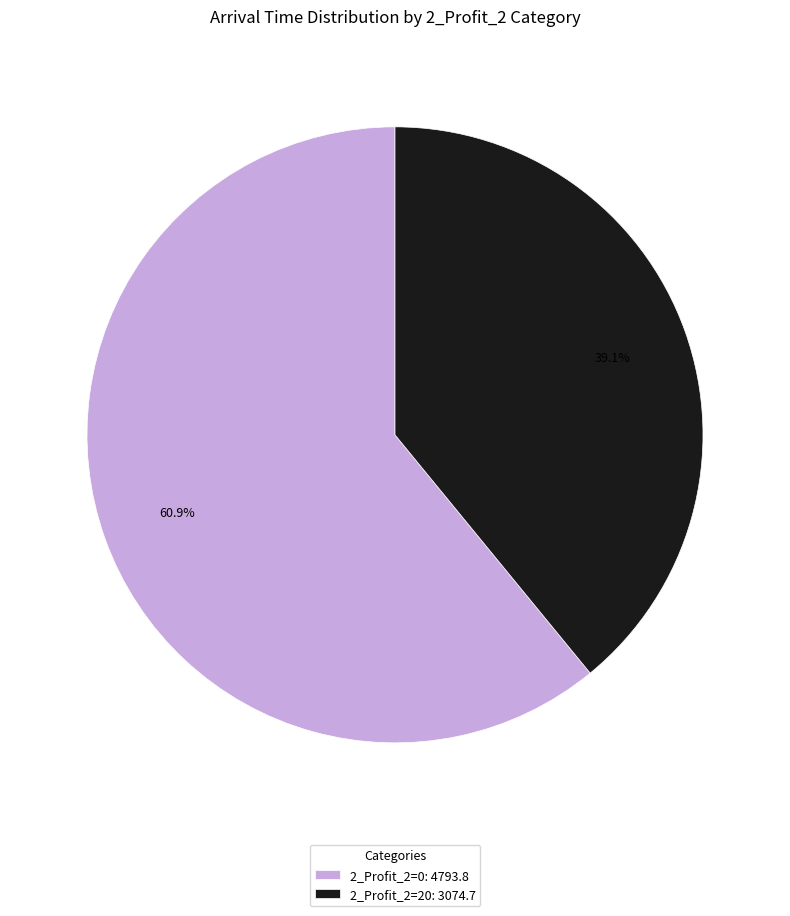

Which has a higher value, 2_Profit_2=20: 3074.7 or 2_Profit_2=0: 4793.8?

2_Profit_2=0: 4793.8